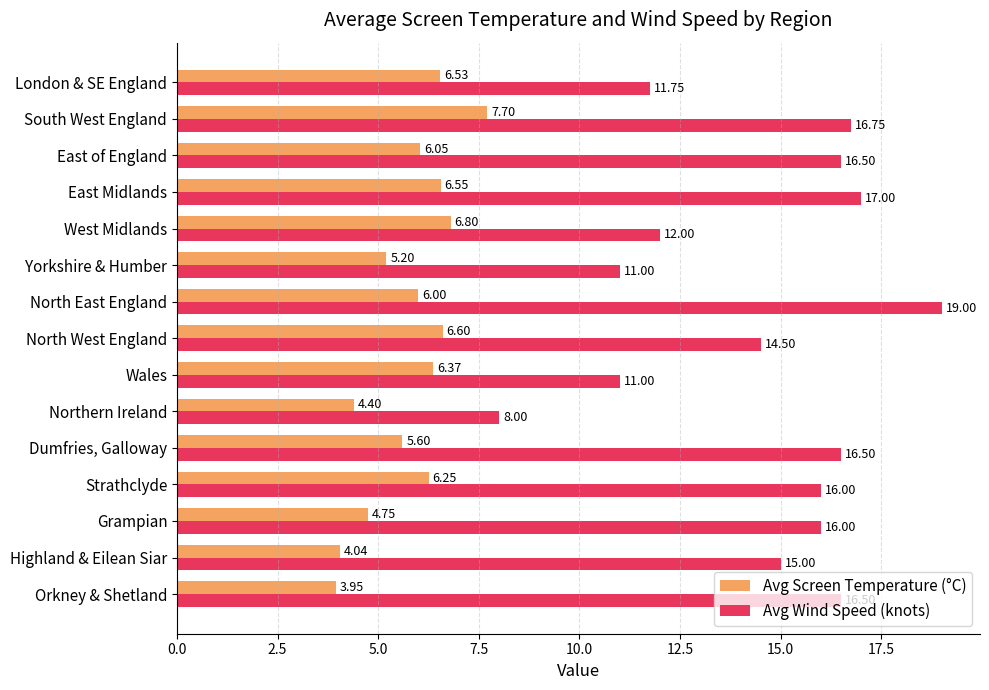

How many values in the Avg Wind Speed (knots) series are below 16?

7